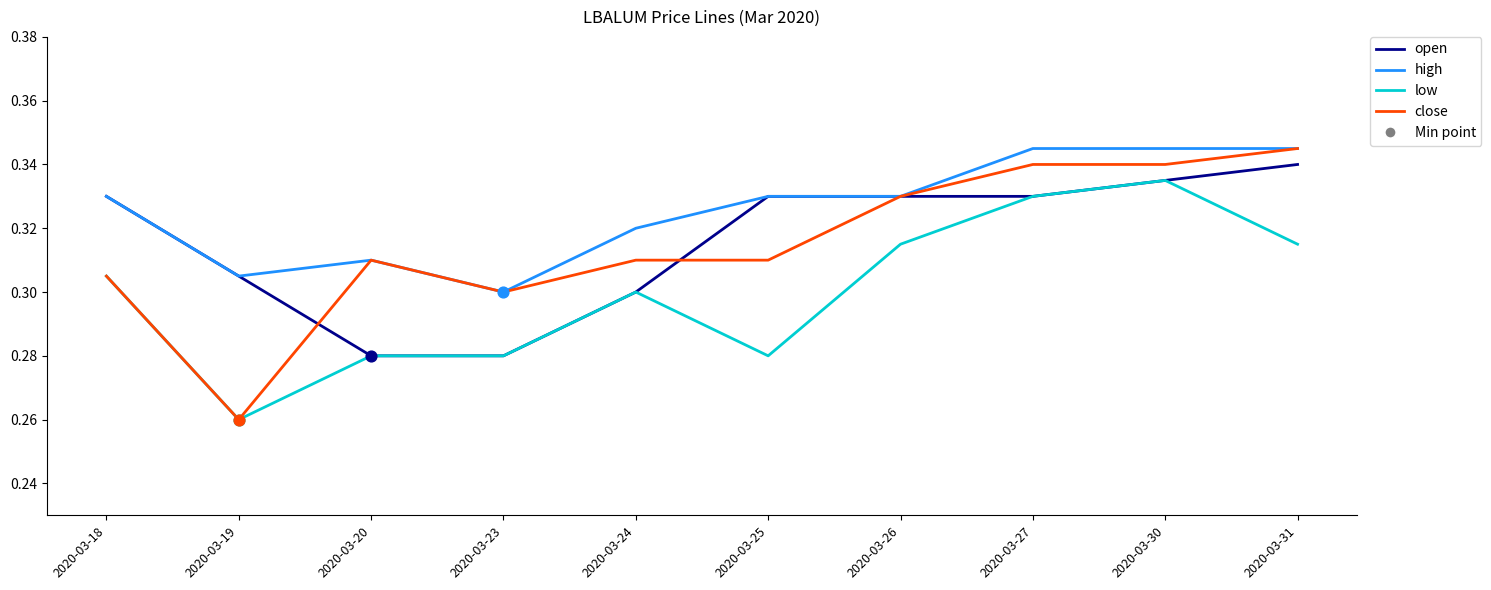

Which series has the widest spread of values?

close